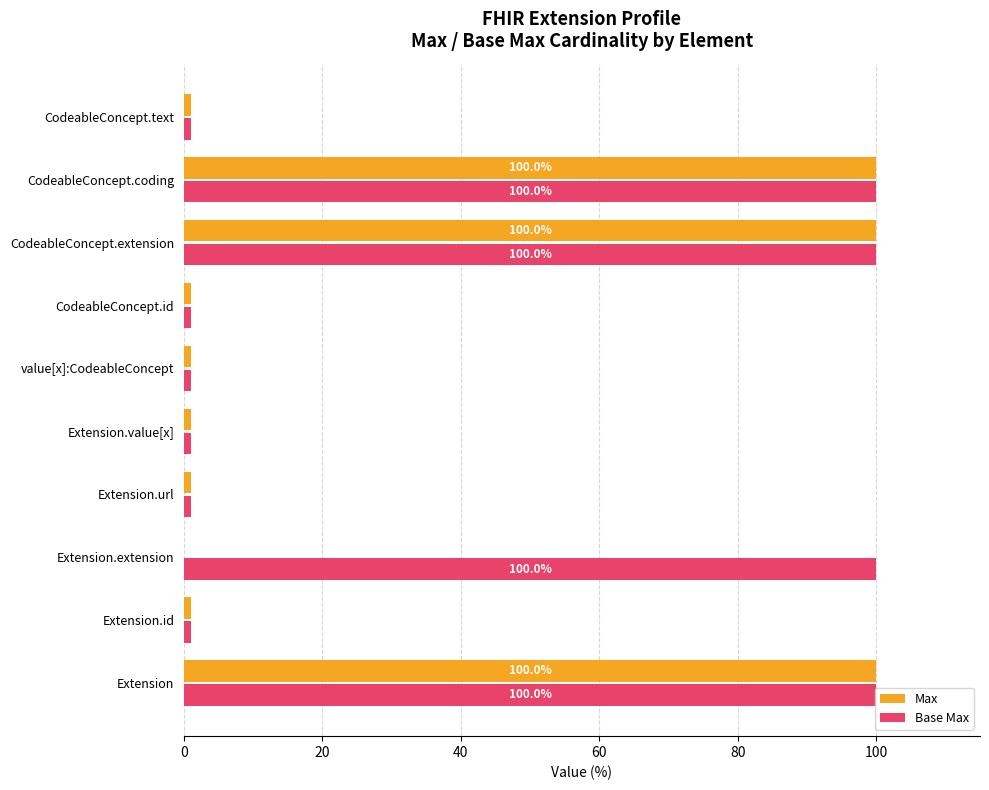

Is it true that Base Max equals 100.0 at CodeableConcept.extension?

True